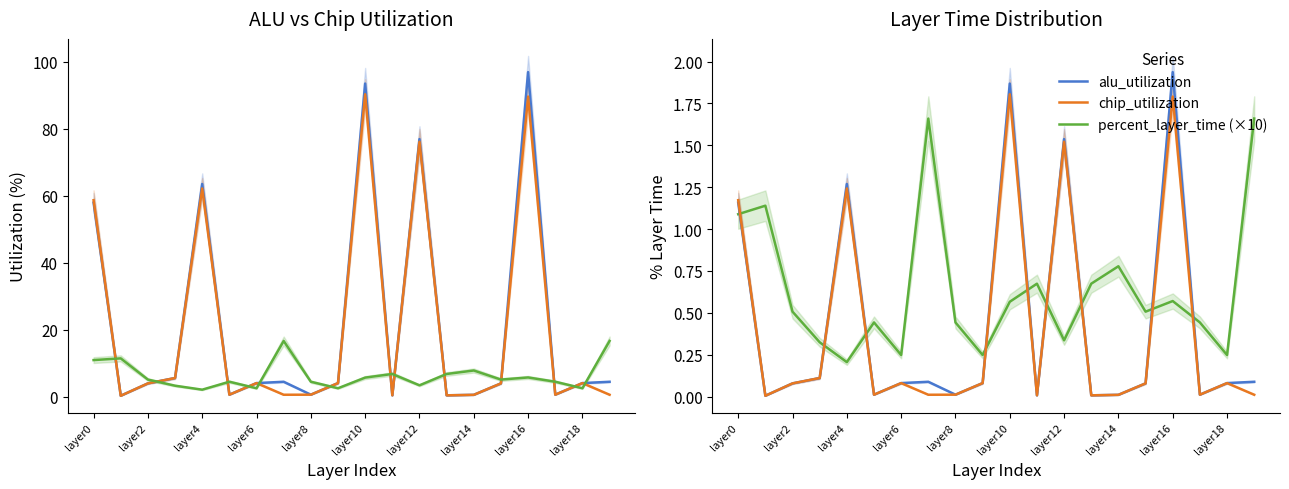

Reading left to right, what are all the values shown in this chart?

alu_utilization: 57.9	0.2	3.9	5.5	63.5	0.6	4.0	4.4	0.6	4.0	93.4	0.4	76.9	0.4	0.5	3.9	96.9	0.6	4.0	4.4
chip_utilization: 58.6	0.2	3.9	5.5	62.1	0.6	4.0	0.5	0.6	4.0	90.2	0.4	76.1	0.4	0.5	3.9	89.6	0.6	4.0	0.5
percent_layer_time (×10): 10.9	11.4	5.1	3.2	2.1	4.4	2.5	16.6	4.4	2.5	5.7	6.7	3.4	6.7	7.8	5.1	5.7	4.4	2.5	16.6
percent_layer_time: 1.1	1.1	0.5	0.3	0.2	0.4	0.2	1.7	0.4	0.2	0.6	0.7	0.3	0.7	0.8	0.5	0.6	0.4	0.2	1.7
alu_utilization (scaled): 1.2	0.0	0.1	0.1	1.3	0.0	0.1	0.1	0.0	0.1	1.9	0.0	1.5	0.0	0.0	0.1	1.9	0.0	0.1	0.1
chip_utilization (scaled): 1.2	0.0	0.1	0.1	1.2	0.0	0.1	0.0	0.0	0.1	1.8	0.0	1.5	0.0	0.0	0.1	1.8	0.0	0.1	0.0